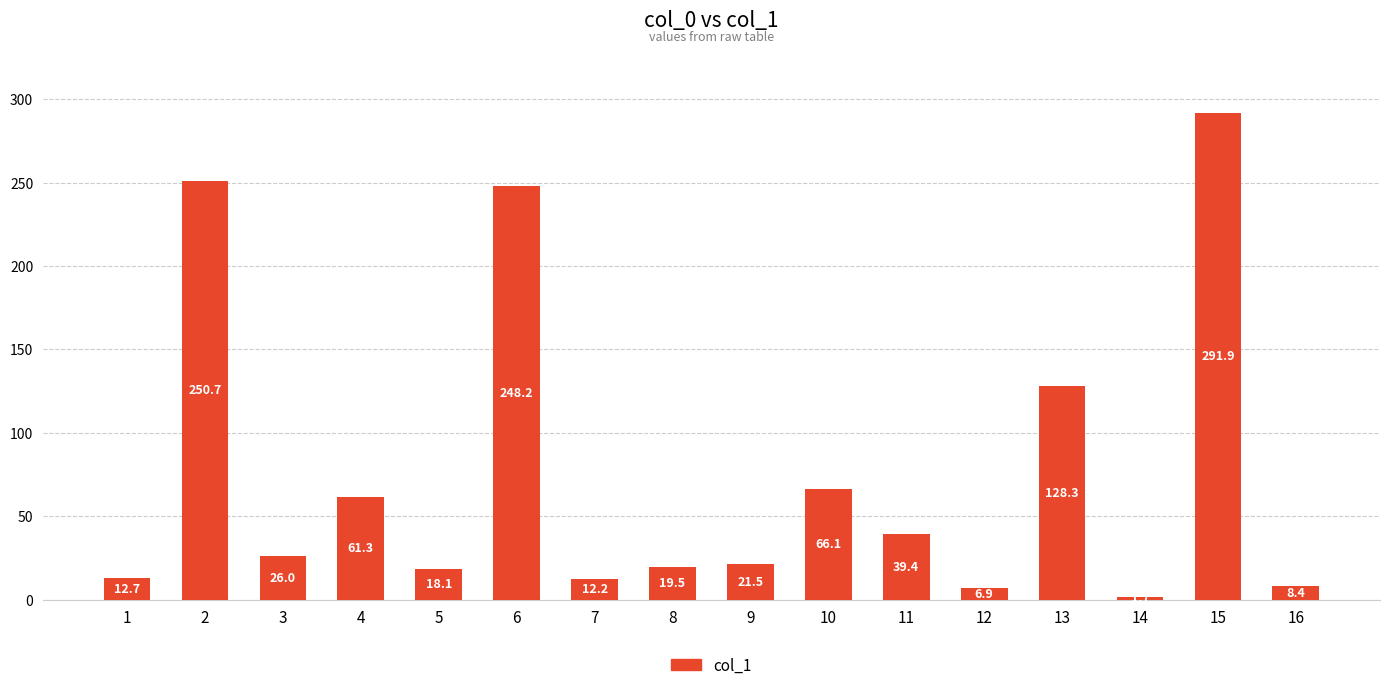

What value does the data have at 7?

12.2